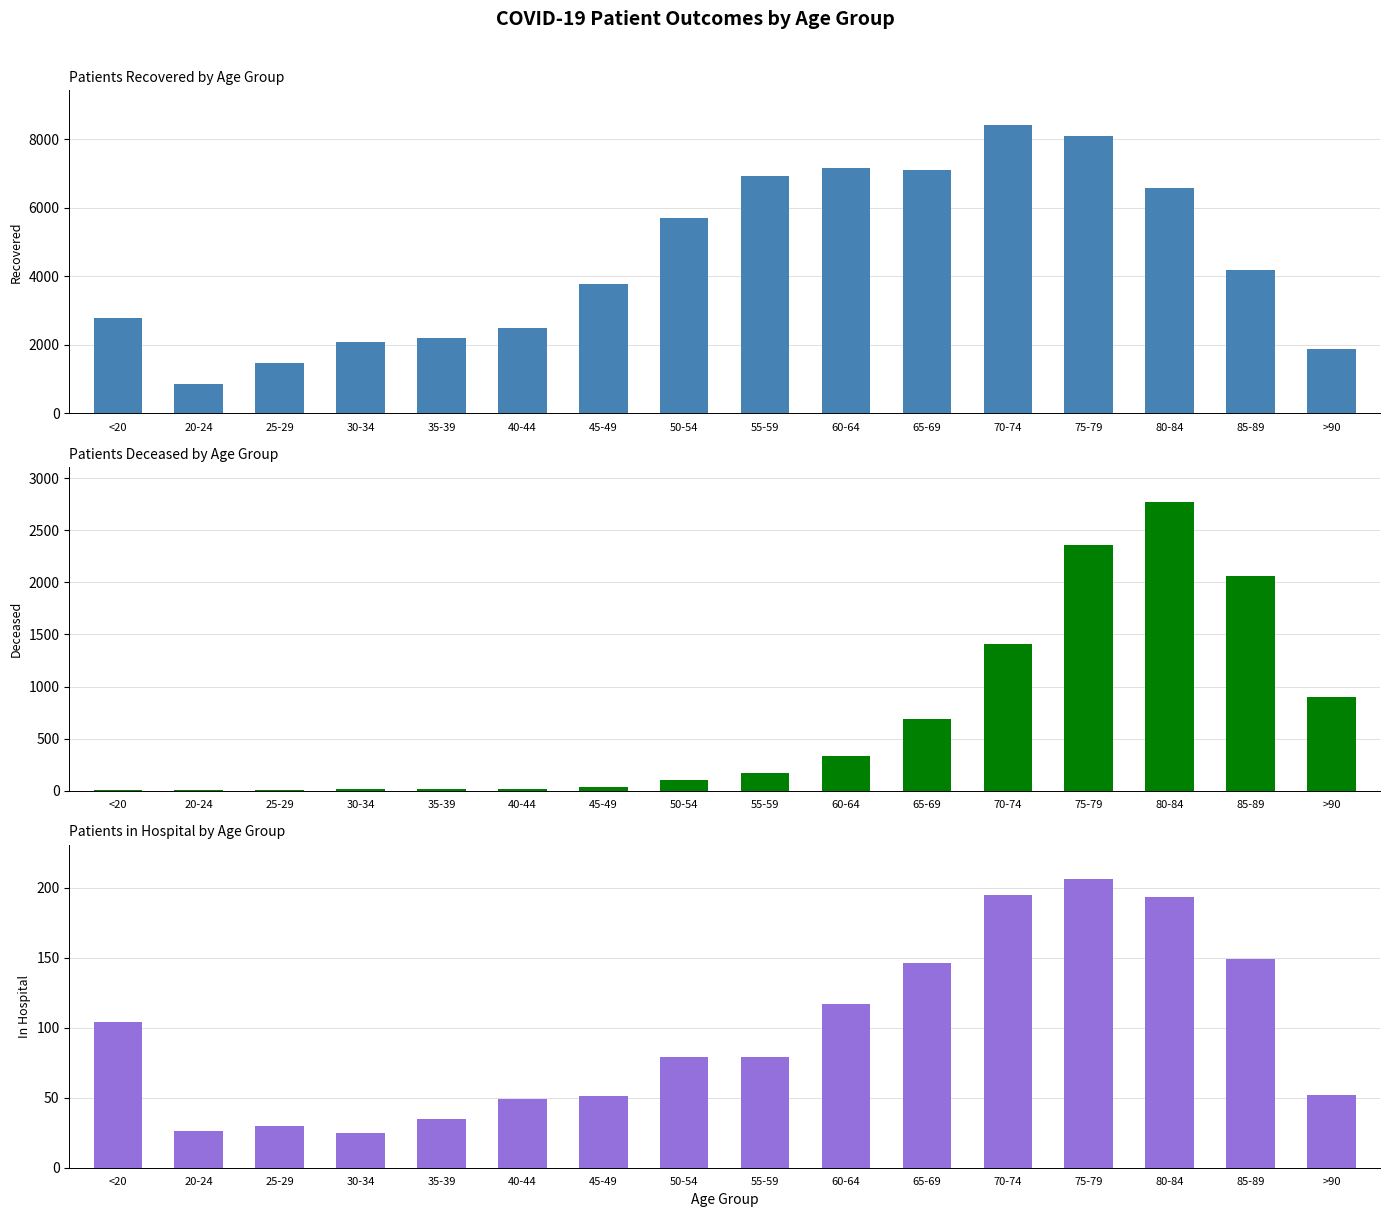

Which category has the lowest value in the Recovered series?

20-24